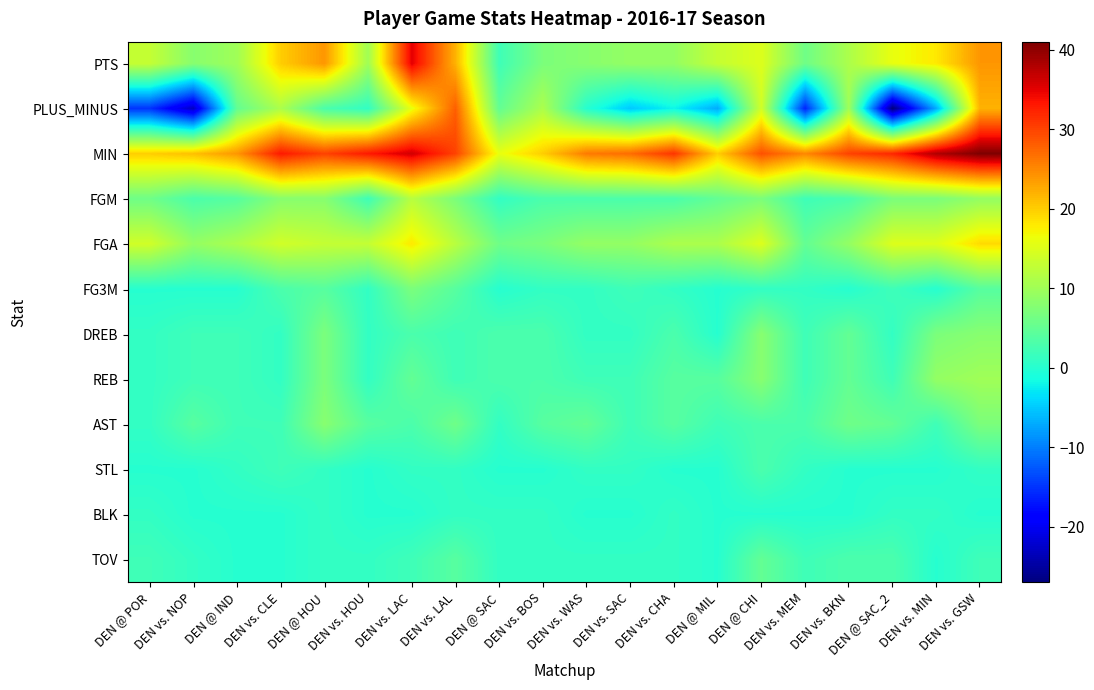

Which series has the largest total across all categories?

MIN